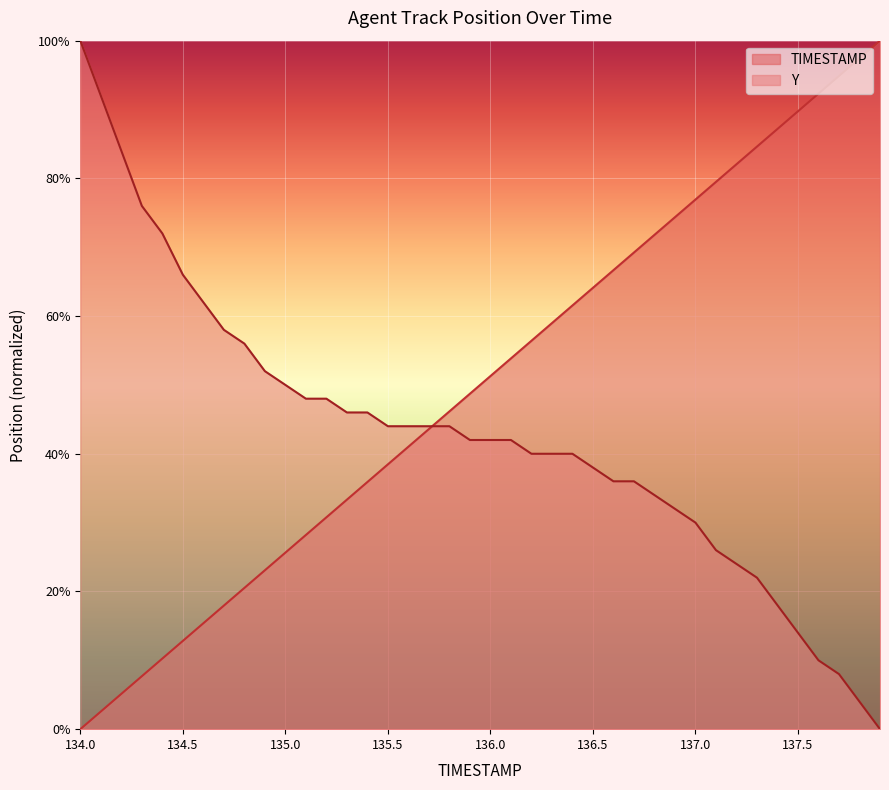

What is the difference between the maximum and second lowest values in the Y series?

1.0